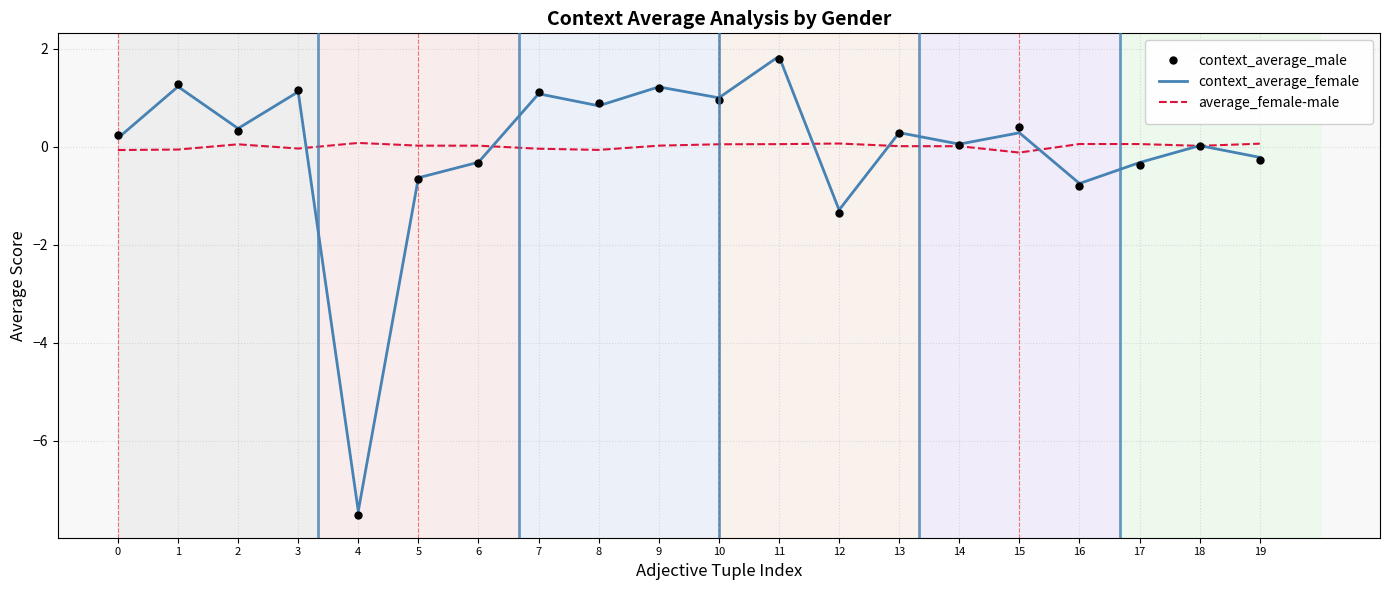

What is the difference between the second highest and minimum values in the context_average_female series?

8.7